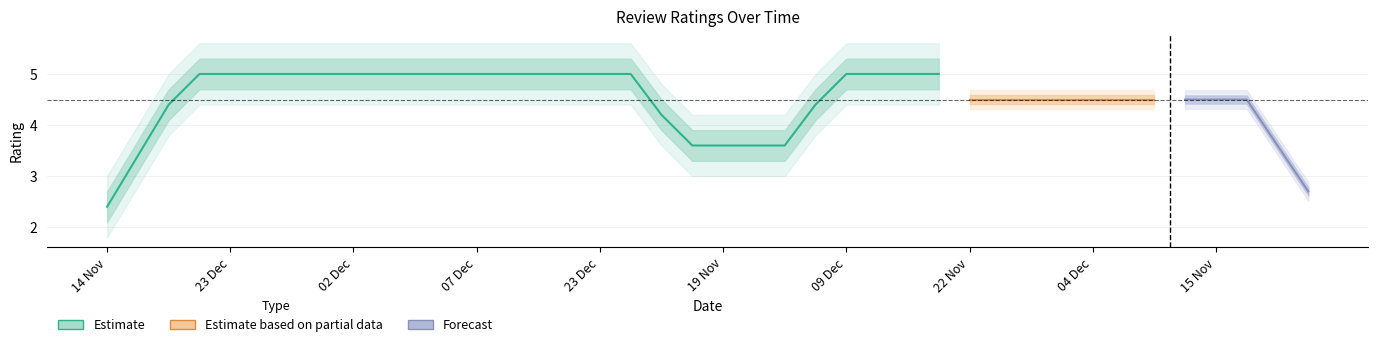

The total_rating series shows 1.3 at 19 Dec. True or false?

False